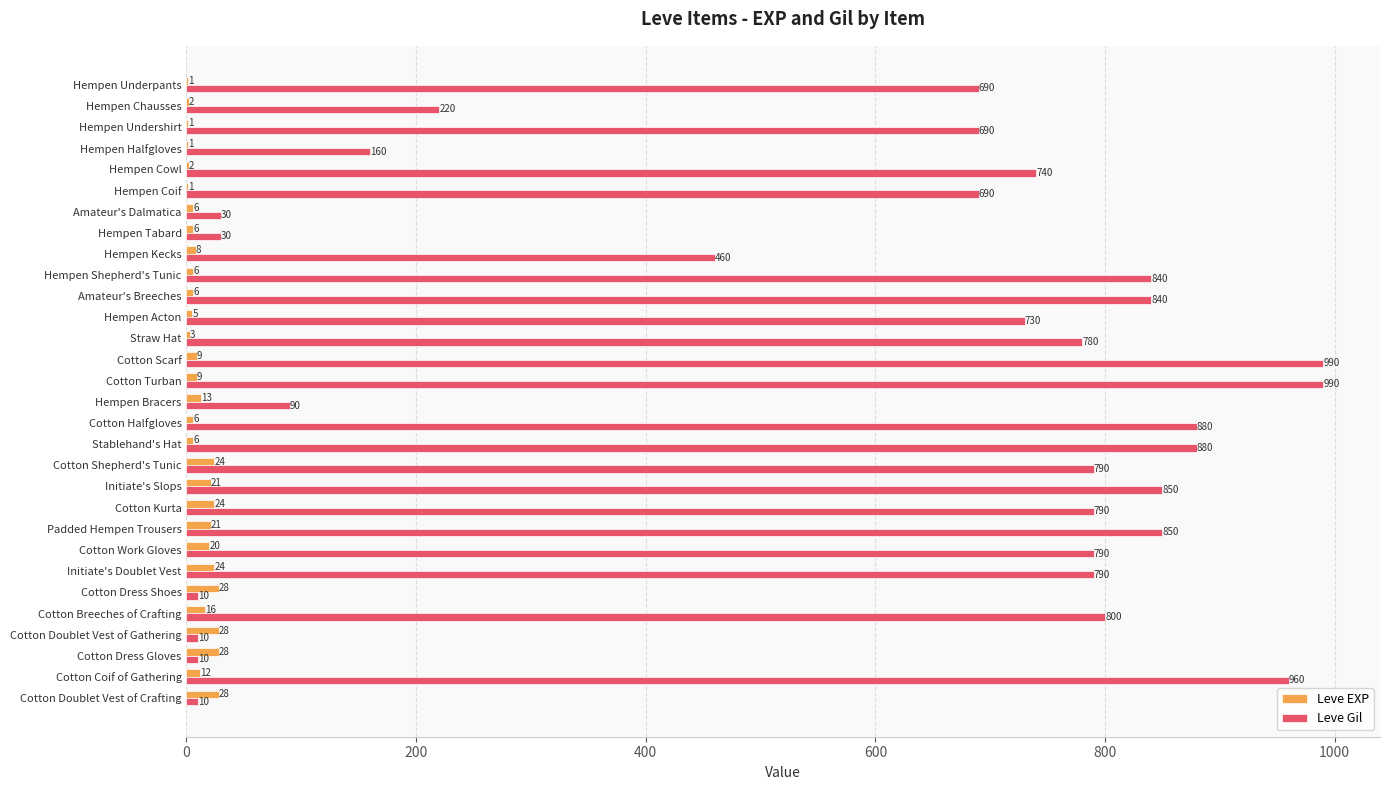

Which series has the largest total across all categories?

Leve Gil